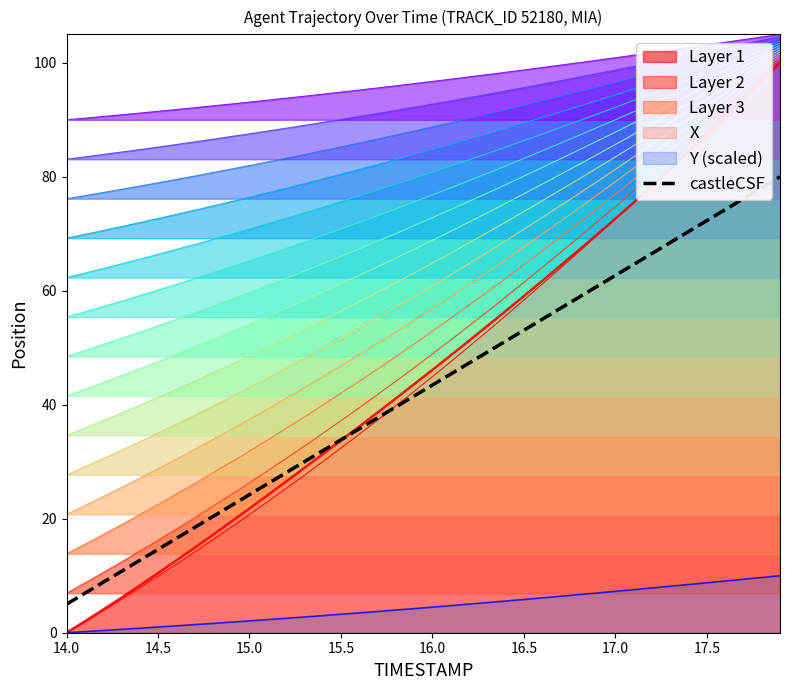

Count the number of values greater than 43.

20